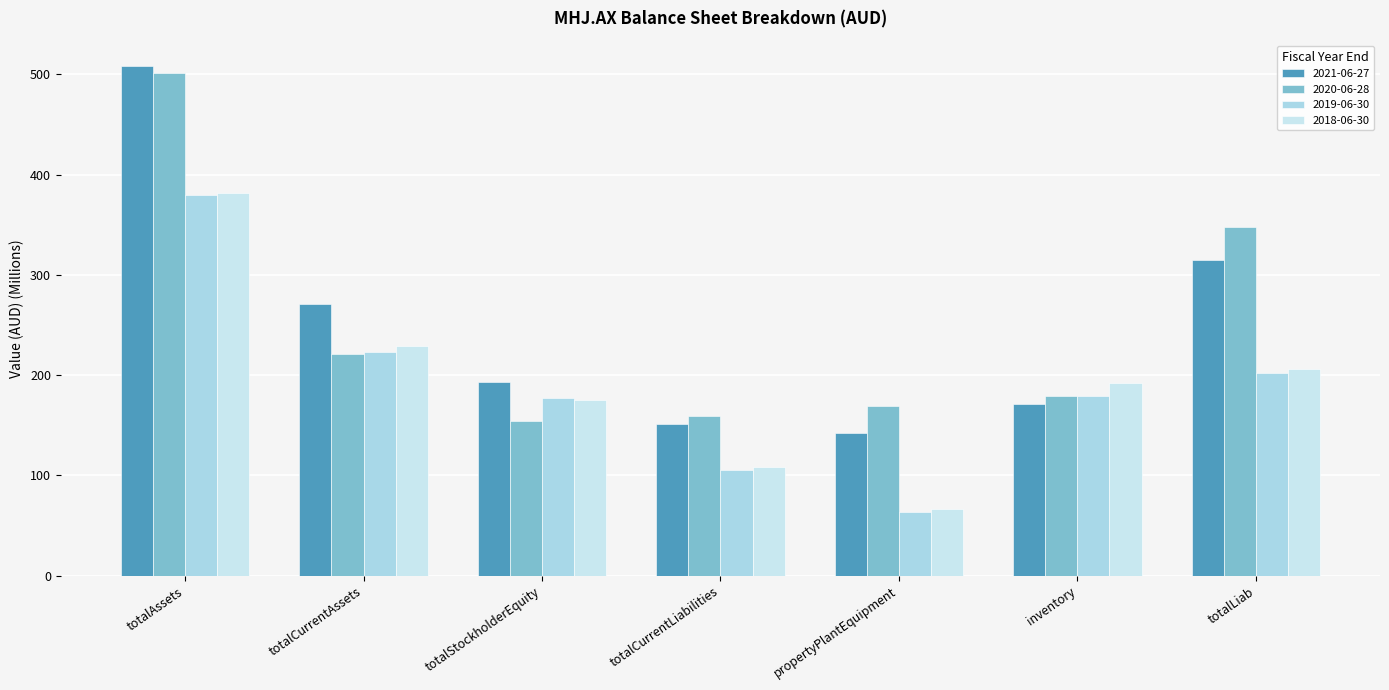

How many data points in 2019-06-30 are less than 179?

3